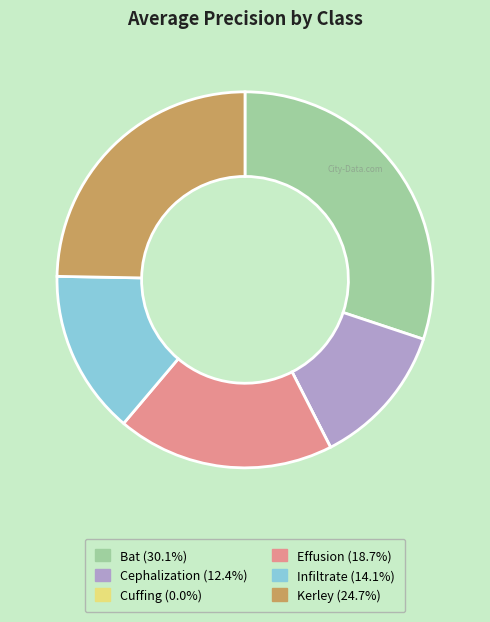

Between Bat and Kerley, which is larger?

Bat